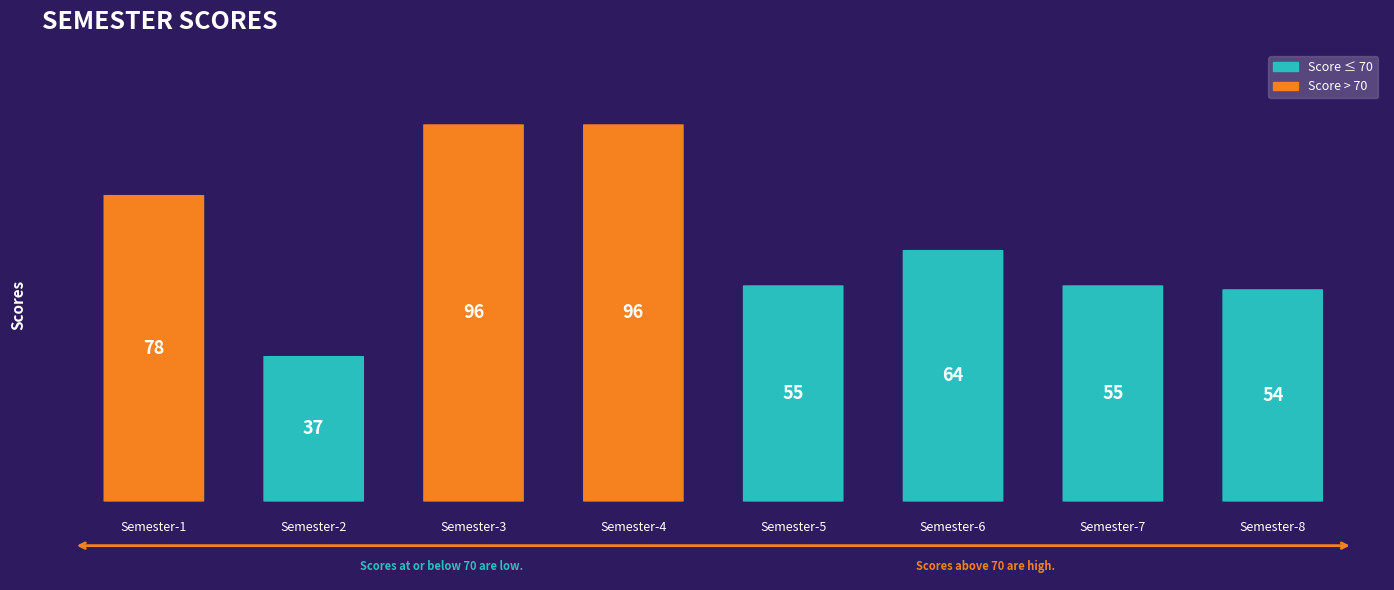

What is the greatest value displayed?

96